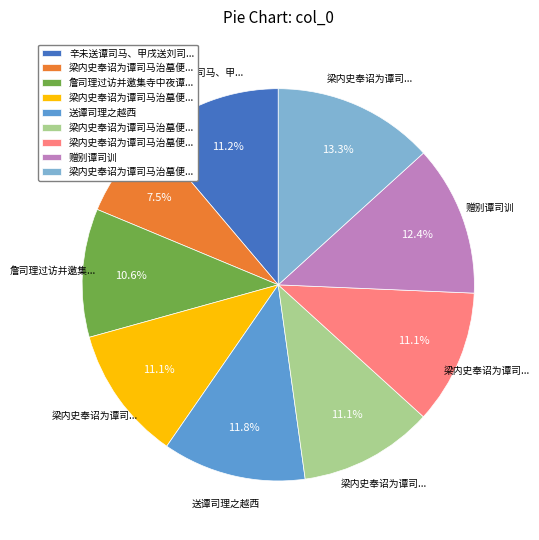

Is there a majority slice in this chart?

No